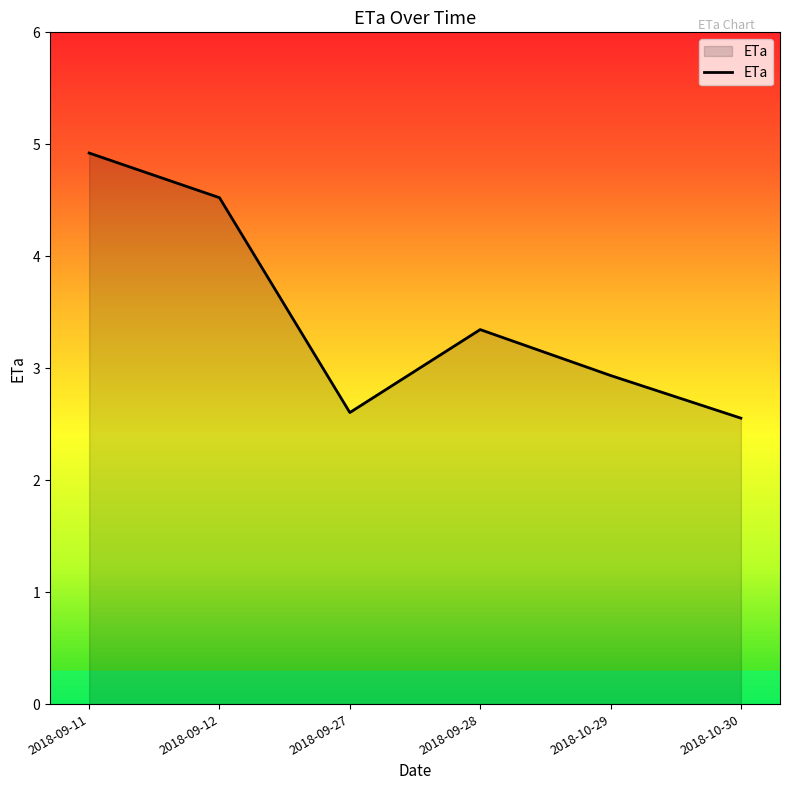

Which category has the lowest value across all series?

2018-10-30